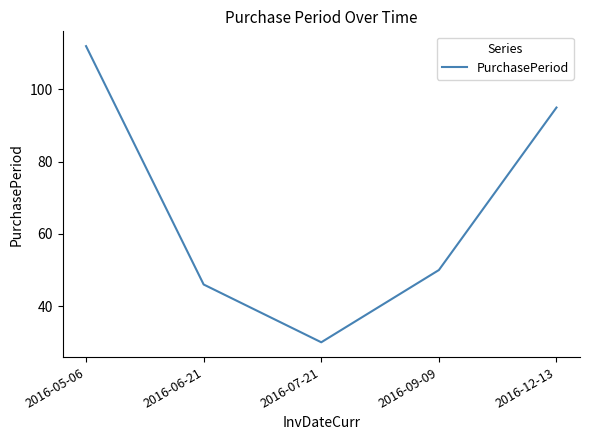

What position from the right is 2016-05-06?

5